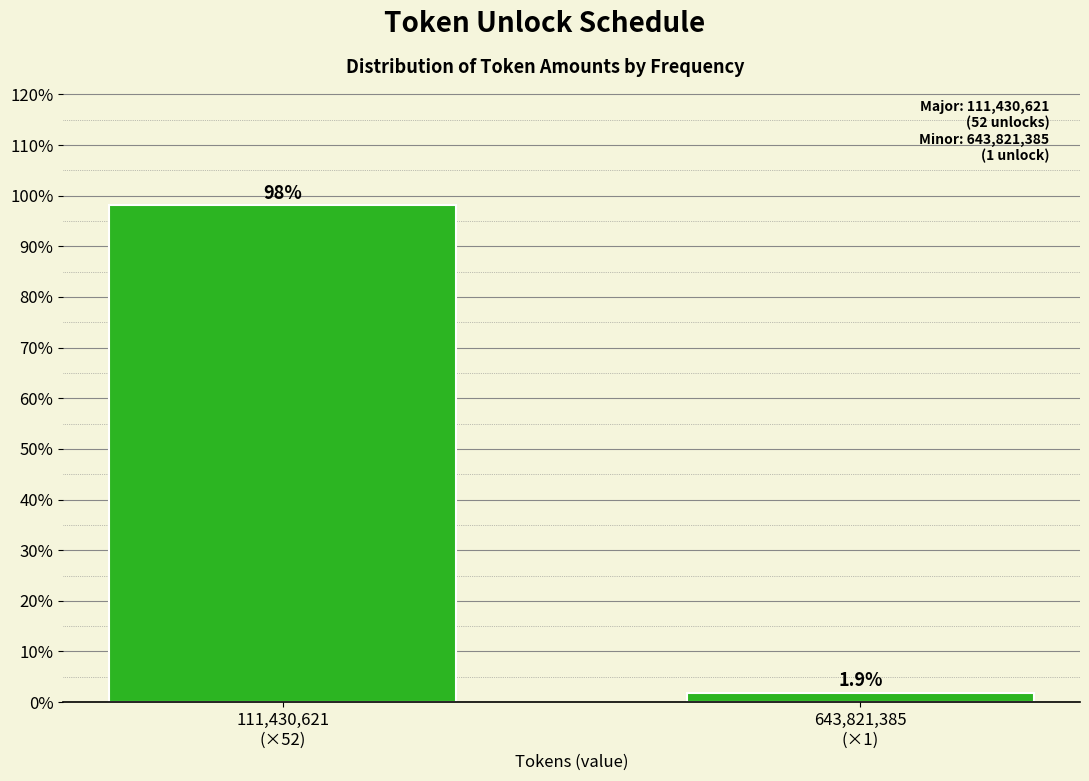

Reading left to right, what are all the values shown in this chart?

98.1	1.9